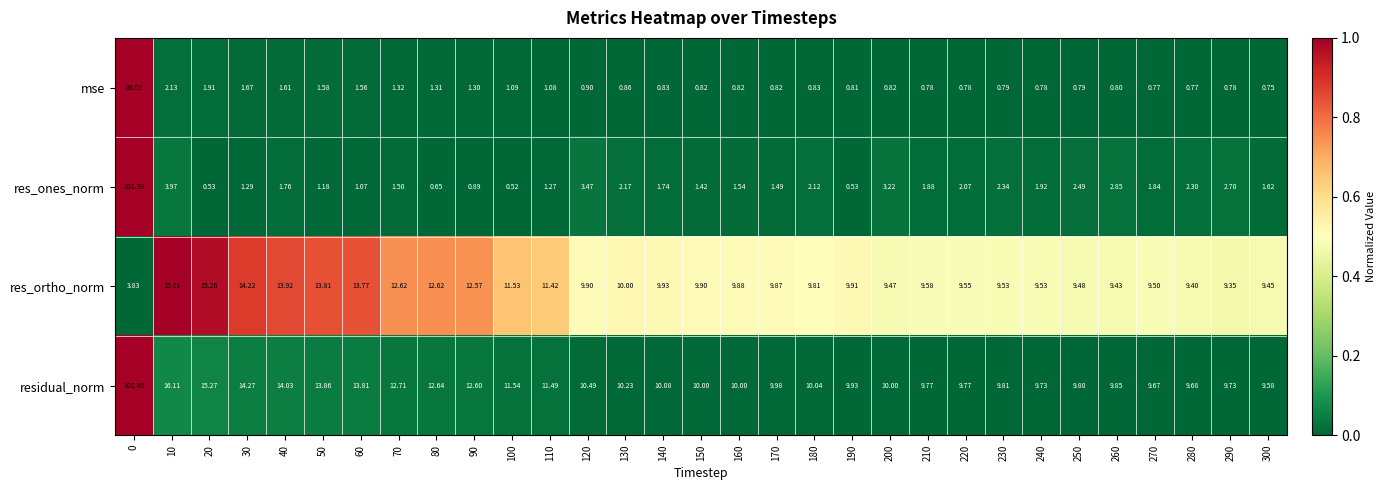

Which series changed the most between 100 and 150?

res_ortho_norm